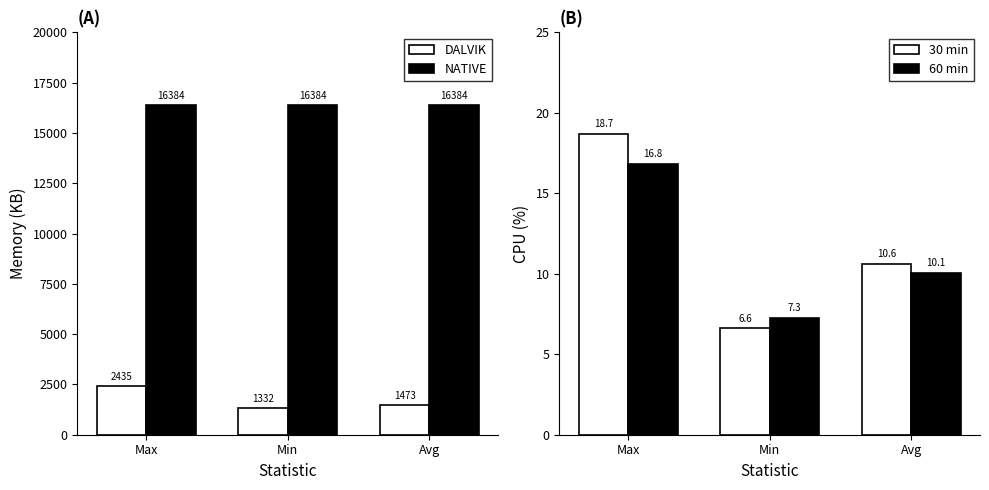

What is the label of the 3rd bar from the right?

Max